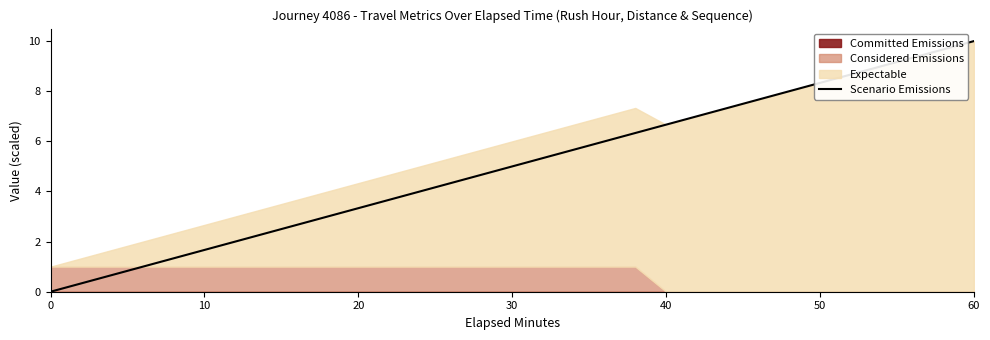

At which label does Scenario Emissions reach its peak?

60